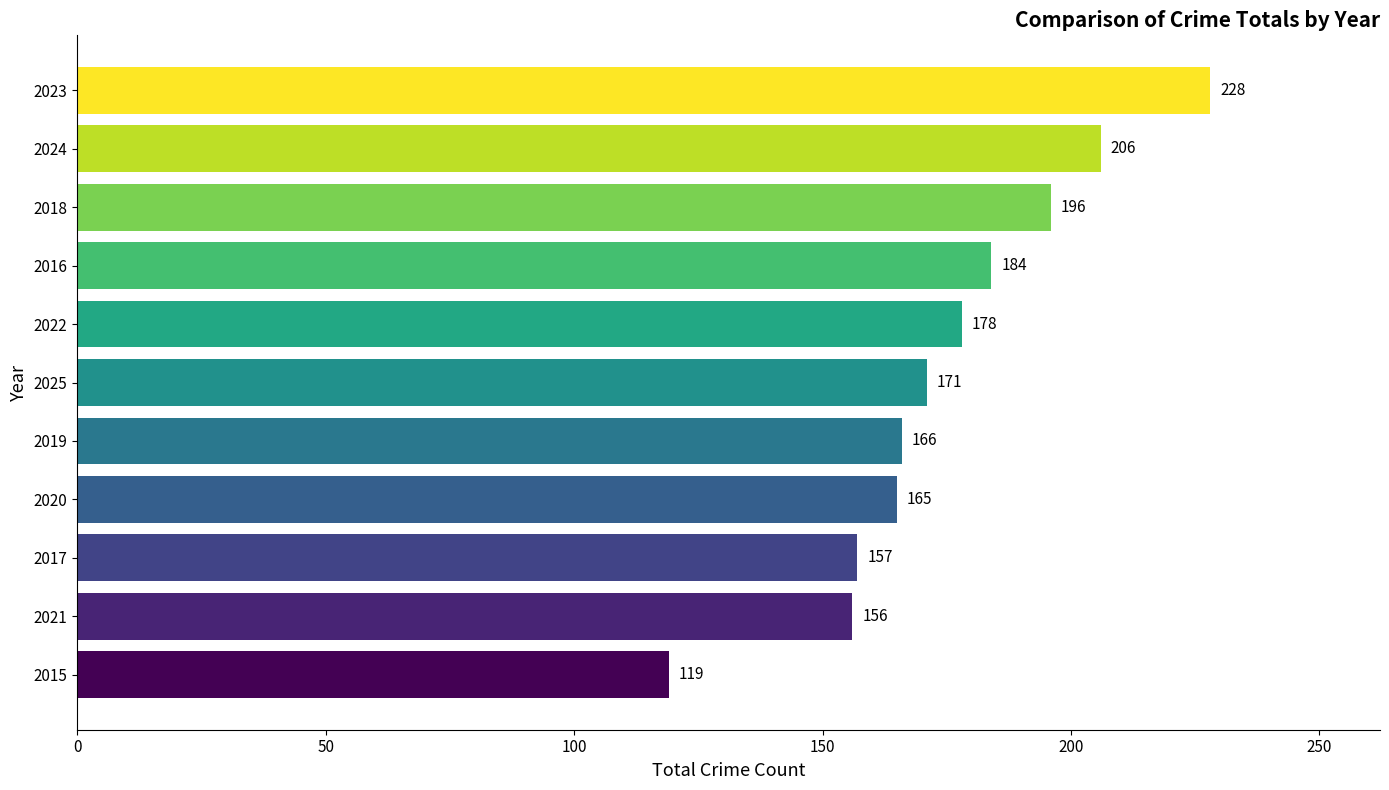

What is the sum of all values?

1926